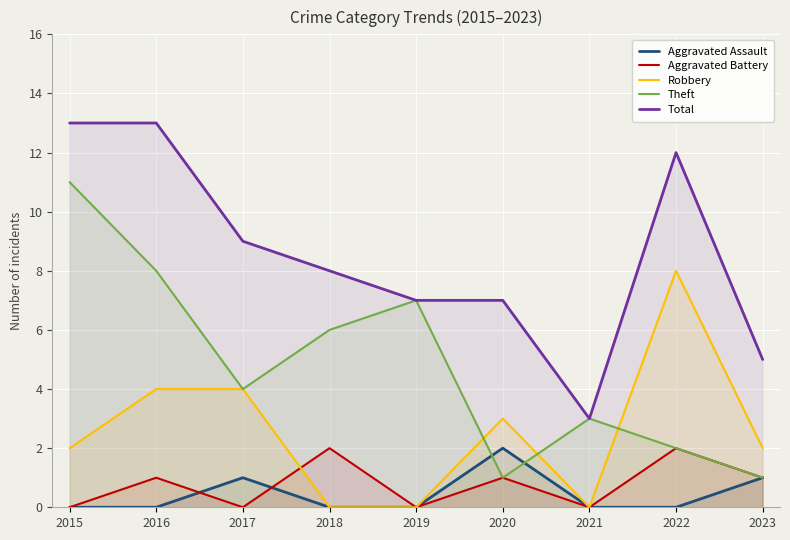

What is the difference between the second highest and minimum values in the Theft series?

7